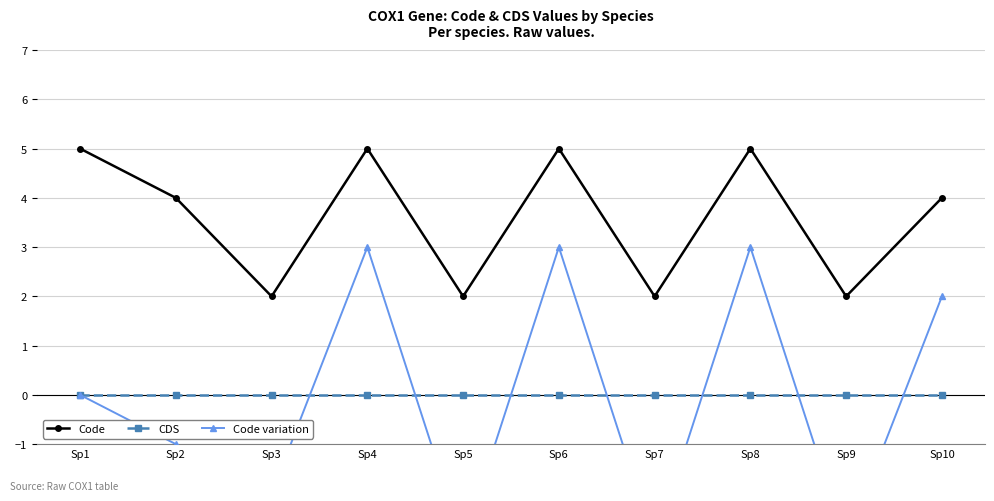

Count the number of categories in the chart.

10